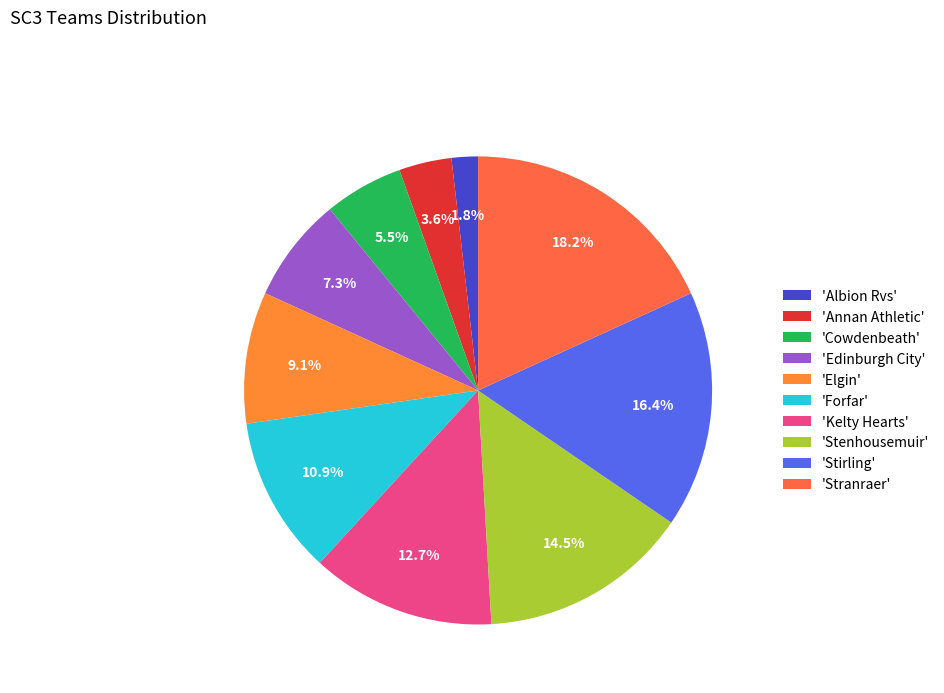

Which category has the smallest portion of the pie?

'Albion Rvs'